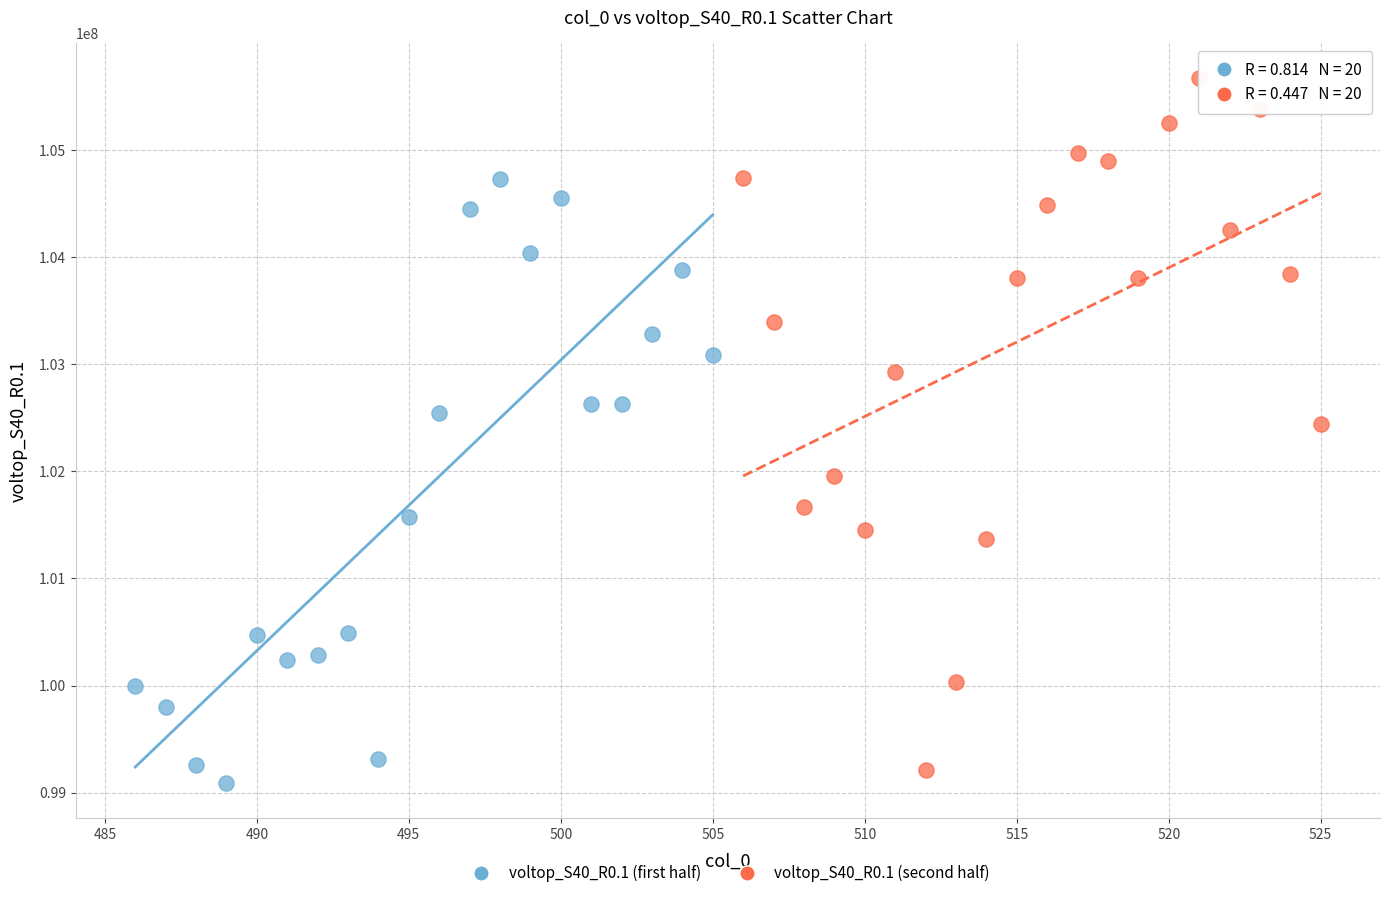

Which series has the largest Y range (max minus min)?

voltop_S40_R0.1 (second half)